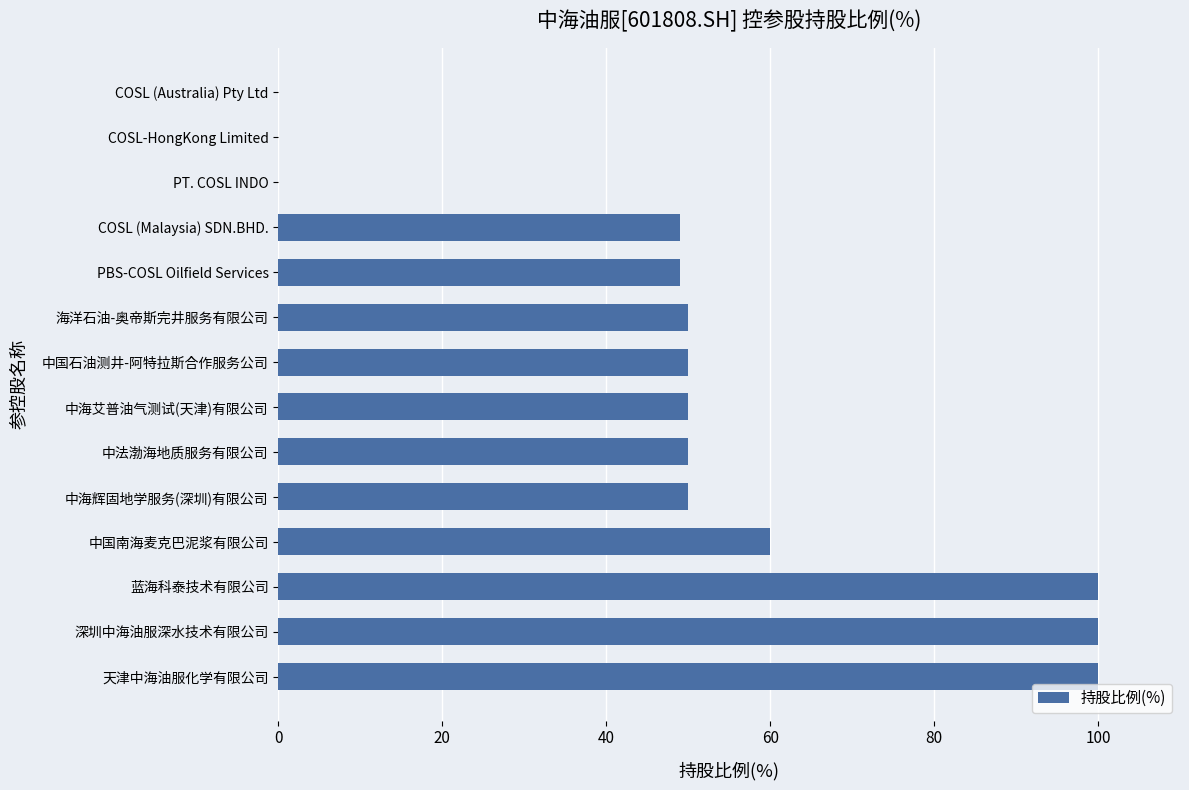

How many categories are shown in the chart?

14